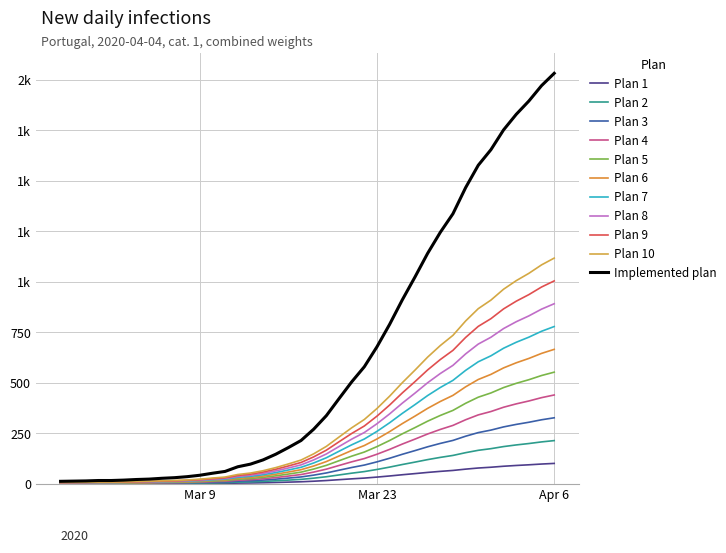

Is this an area chart (filled region under the line)?

No